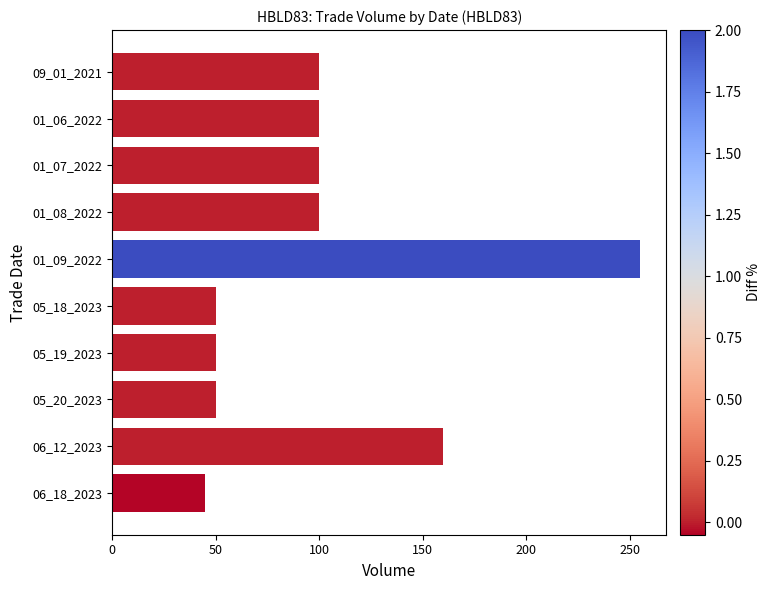

Reading bottom to top, list all the values displayed in this chart.

06_18_2023=45	06_12_2023=160	05_20_2023=50	05_19_2023=50	05_18_2023=50	01_09_2022=255	01_08_2022=100	01_07_2022=100	01_06_2022=100	09_01_2021=100